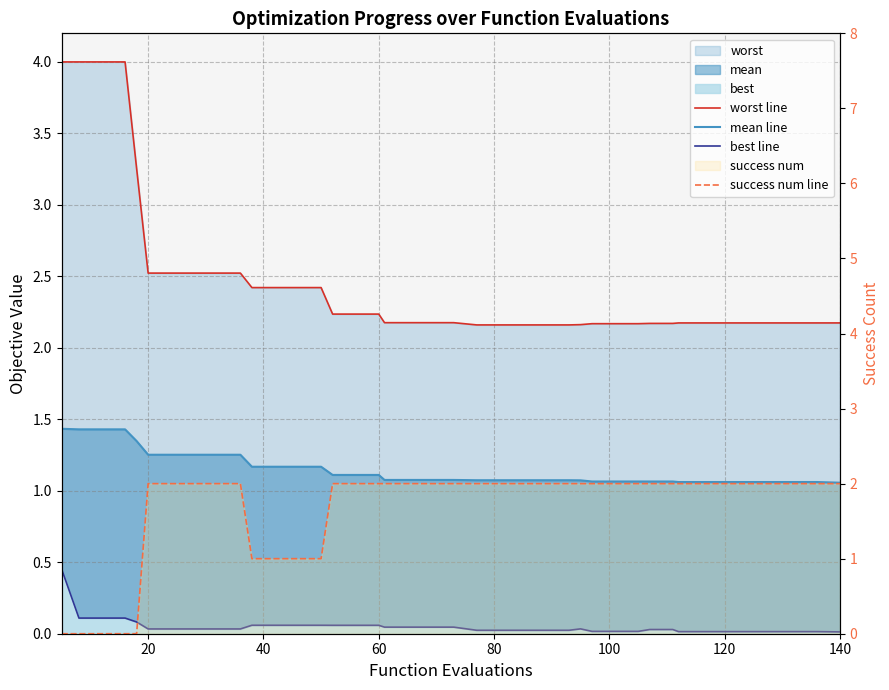

Does the chart have visible grid lines?

Yes